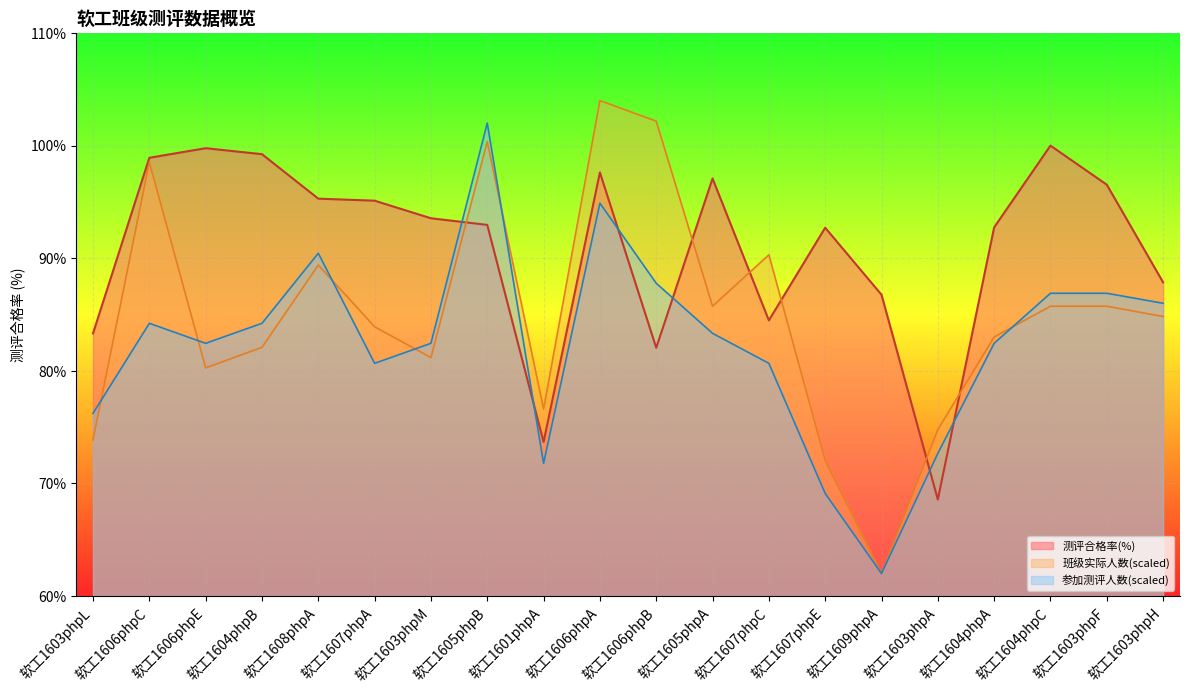

Which series has the largest total across all categories?

测评合格率(%)